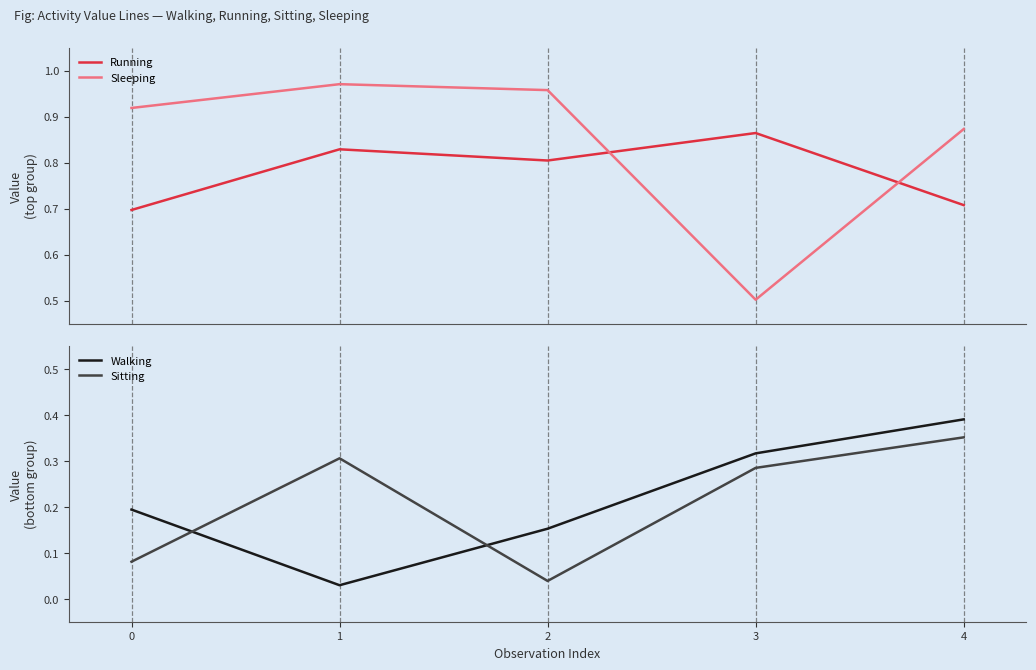

What is the difference between the Walking values at 2 and 4?

0.2